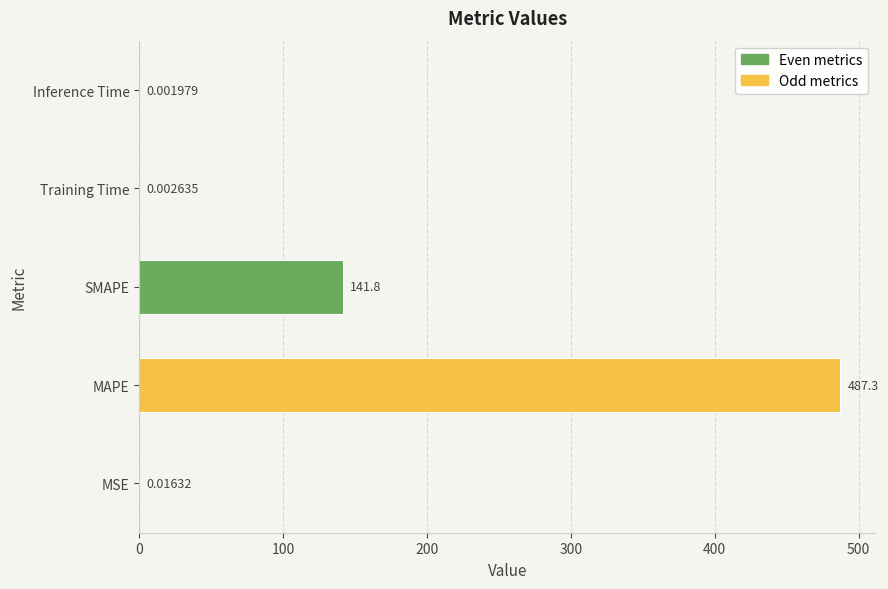

Between MSE and MAPE, which is larger?

MAPE